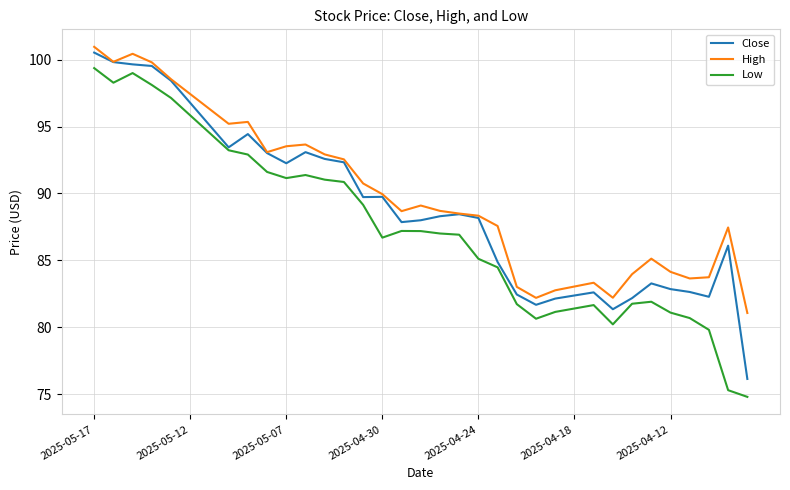

True or false: High and Low cross at least once.

False